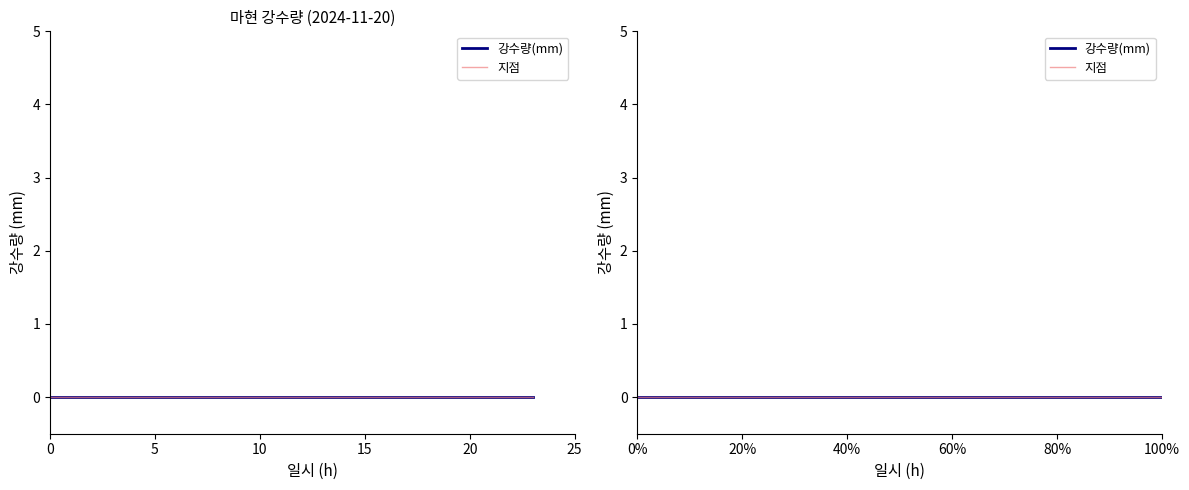

Reading left to right, list all the values displayed in this chart.

강수량(mm): 00:00=0	01:00=0	02:00=0	03:00=0	04:00=0	05:00=0	06:00=0	07:00=0	08:00=0	09:00=0	10:00=0	11:00=0	12:00=0	13:00=0	14:00=0	15:00=0	16:00=0	17:00=0	18:00=0	19:00=0	20:00=0	21:00=0	22:00=0	23:00=0
지점: 00:00=323	01:00=323	02:00=323	03:00=323	04:00=323	05:00=323	06:00=323	07:00=323	08:00=323	09:00=323	10:00=323	11:00=323	12:00=323	13:00=323	14:00=323	15:00=323	16:00=323	17:00=323	18:00=323	19:00=323	20:00=323	21:00=323	22:00=323	23:00=323